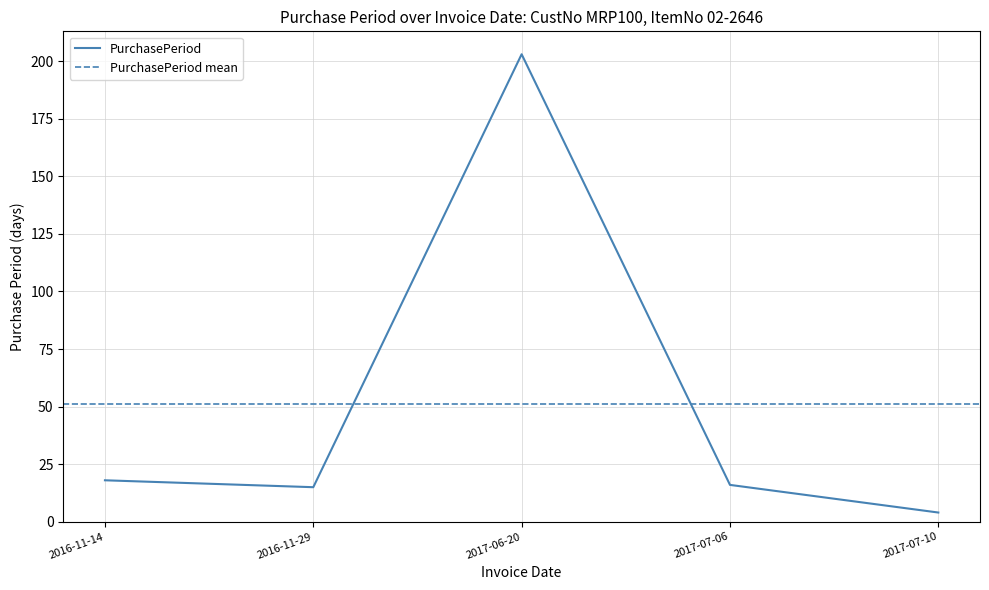

What position from the right is 2016-11-14?

5